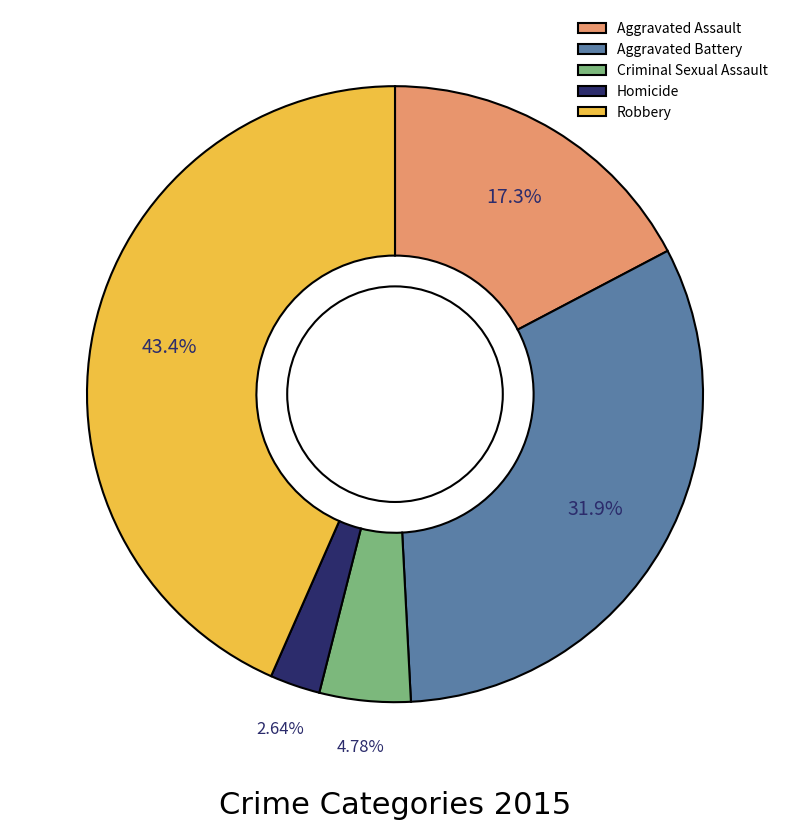

What is the total percentage of Homicide and Aggravated Assault?

19.9%